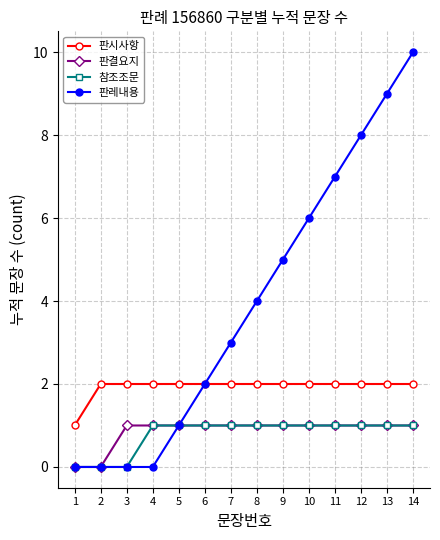

Which category has the highest value across all series?

14